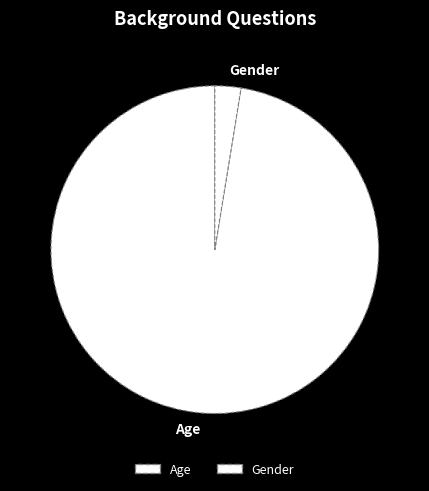

Do Gender and Age together represent more than half of the pie?

Yes